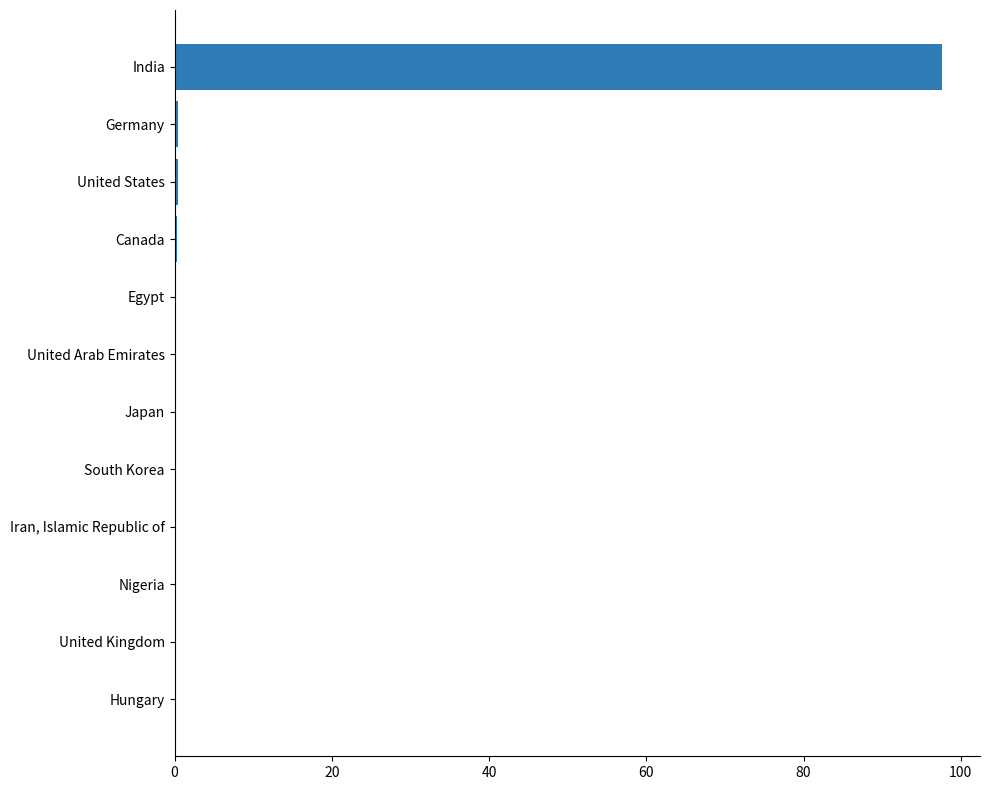

What is the sum of all values?

100.0